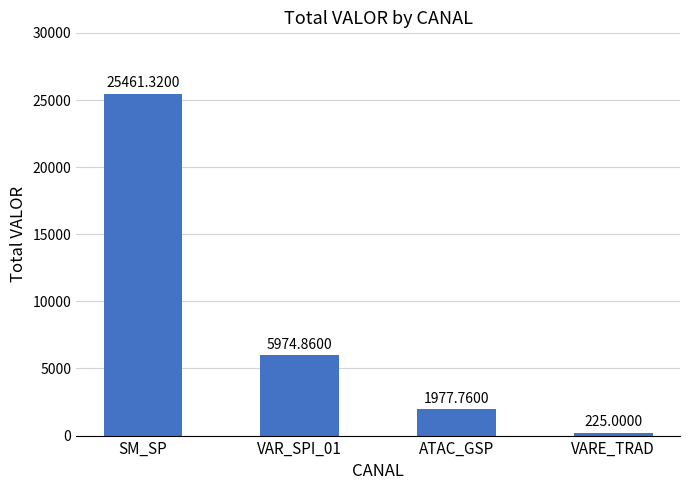

Reading right to left, what are all the values shown in this chart?

225.0	1977.8	5974.9	25461.3